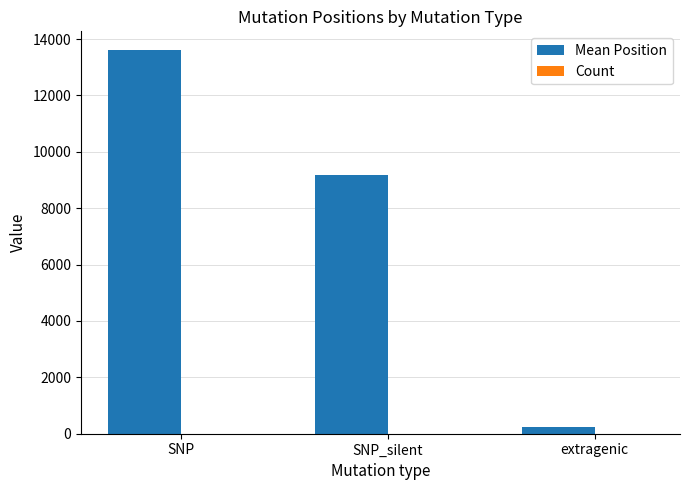

What is the total value across all series at extragenic?

242.0